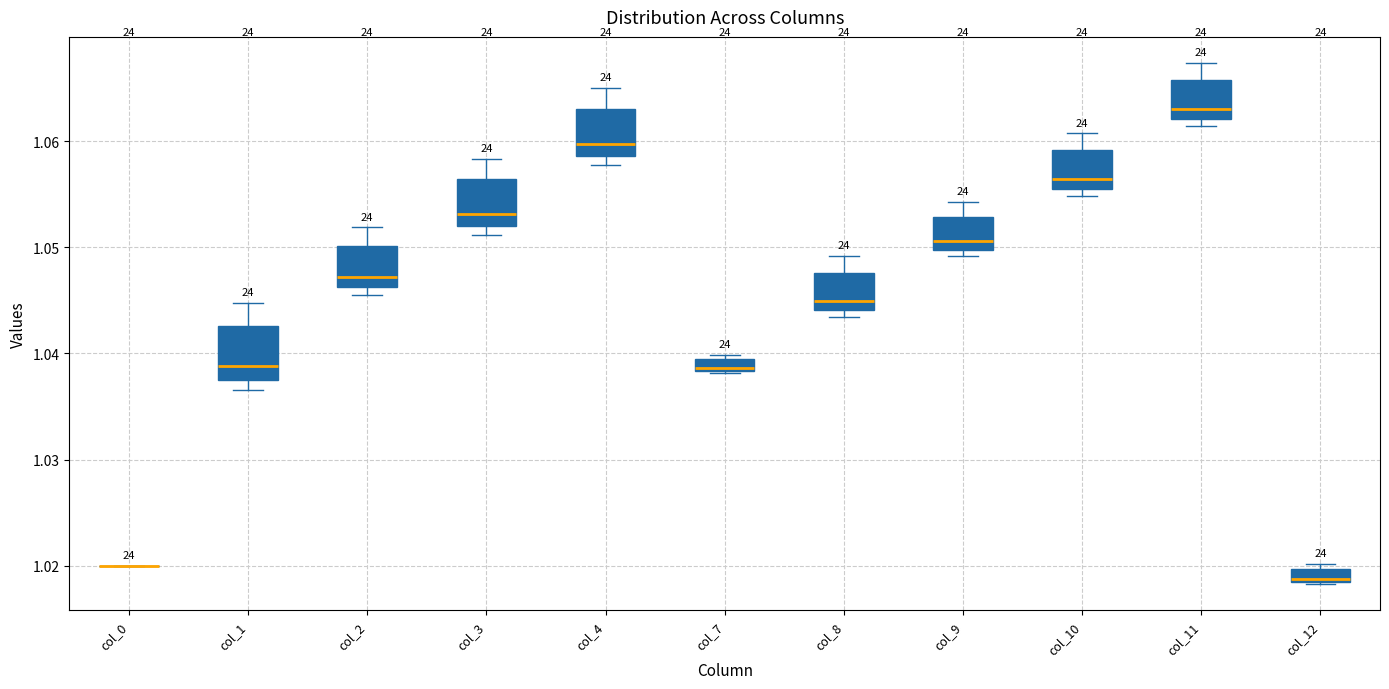

Where is the upper edge of the box for col_12 on the y-axis? The values are not printed on the chart, so give them approximately, as read against the axis.

1.020